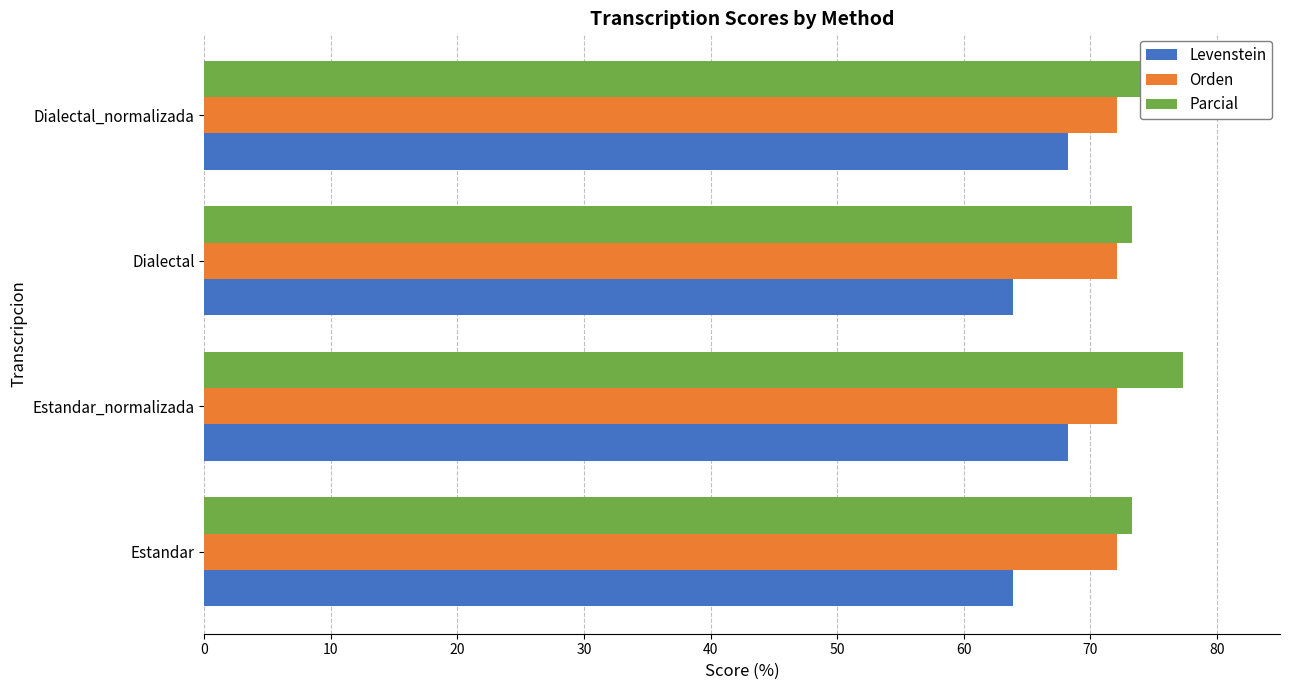

Between 20 and 30, which series saw the biggest shift?

Levenstein